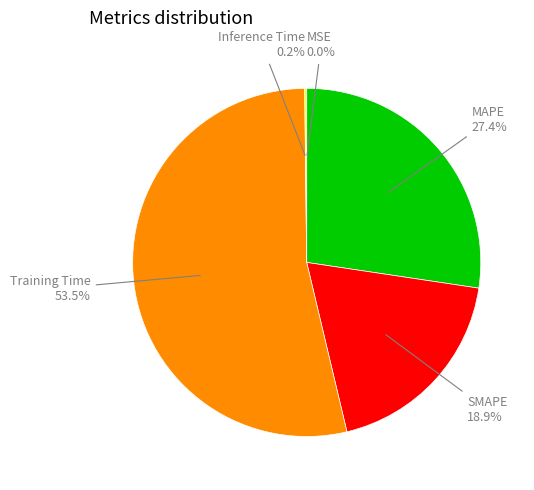

Which category has the biggest portion of the pie?

Training Time